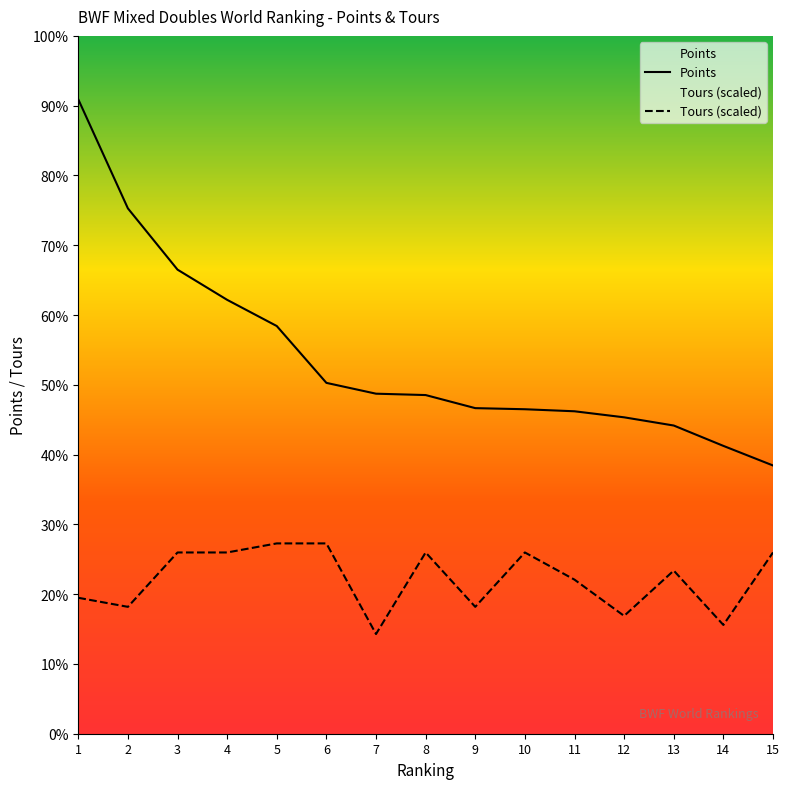

How many categories are shown in the chart?

15